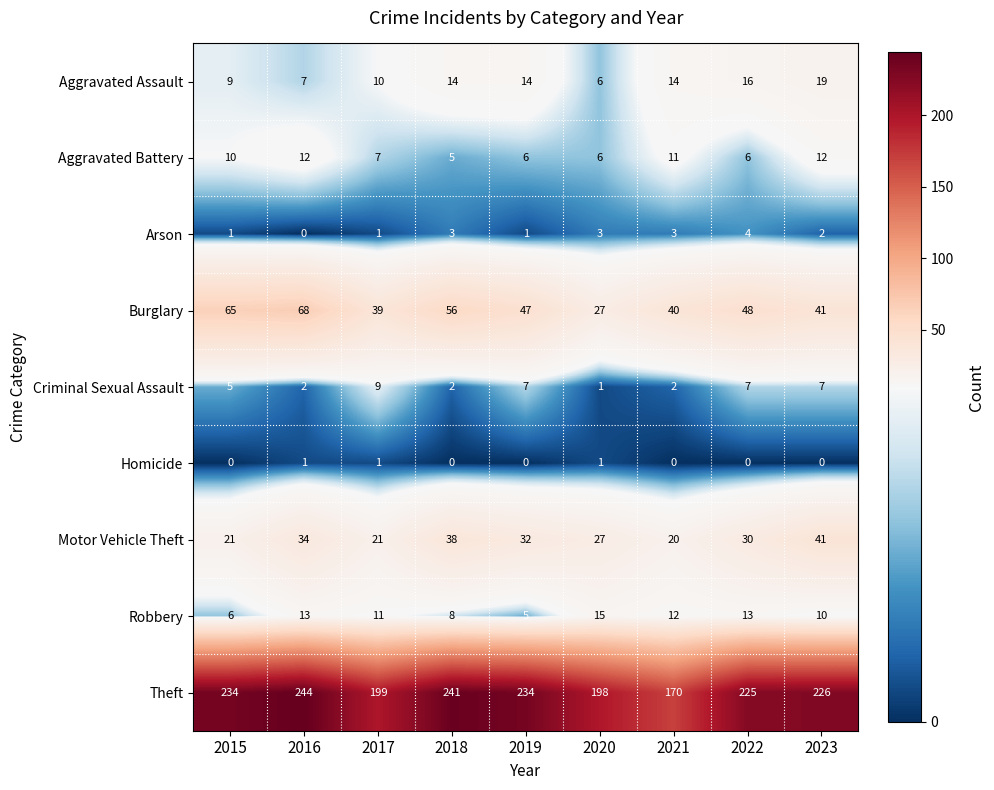

Where is Burglary nearest to the value 47?

2019